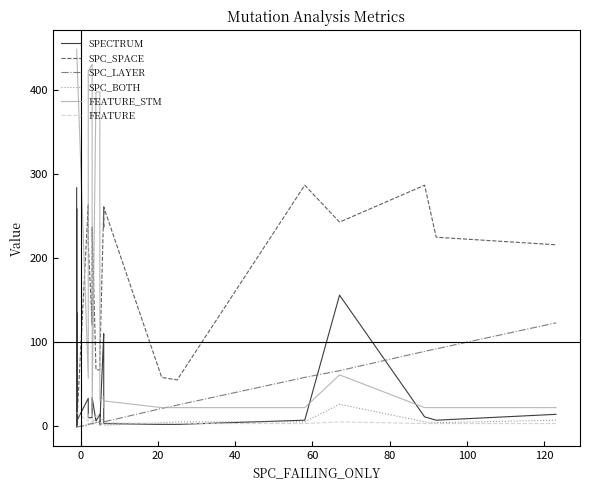

What is the sum of all SPECTRUM values?

1431